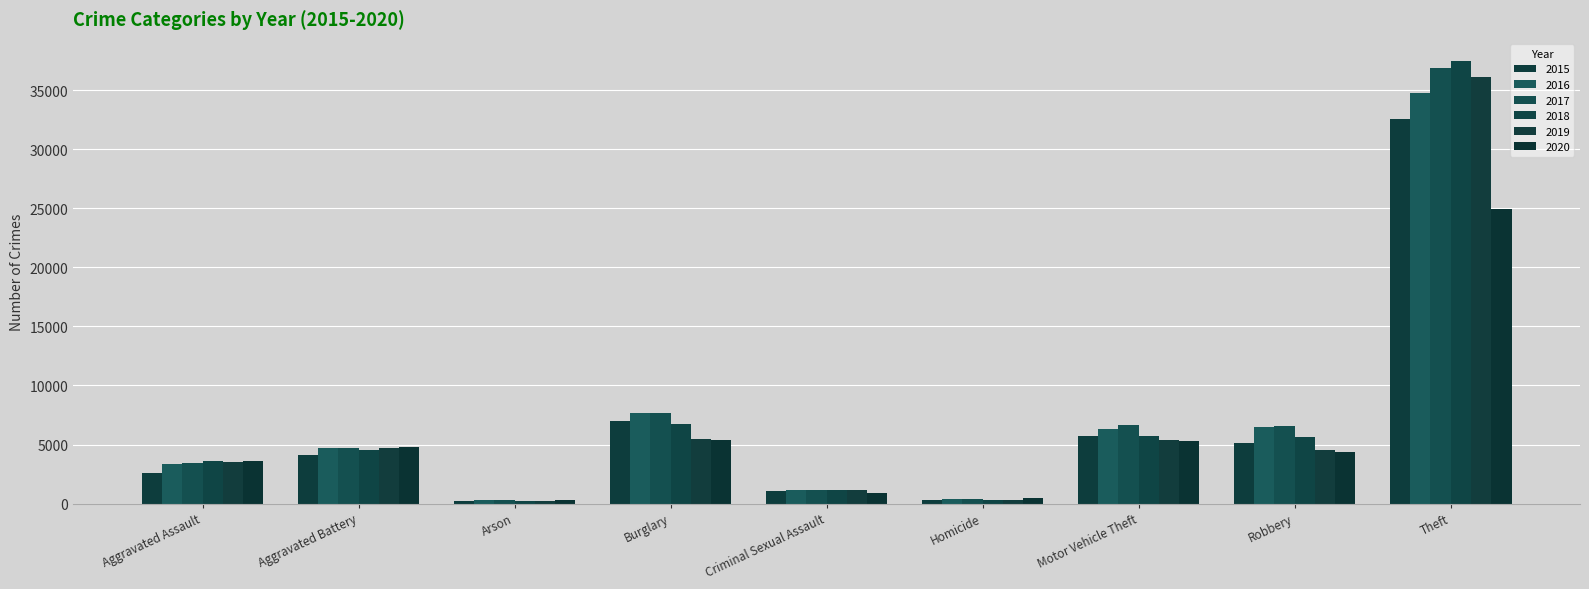

What is the total value across all series at Aggravated Assault?

20201